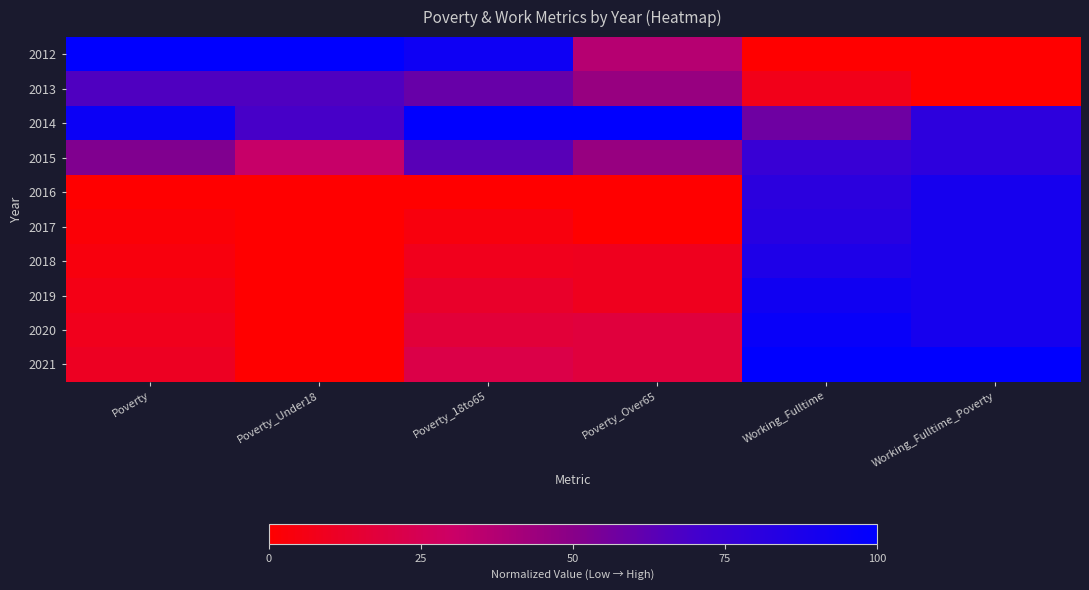

Reading right to left, transcribe all the data shown in this chart.

2012: Working_Fulltime_Poverty=0.0	Working_Fulltime=0.0	Poverty_Over65=0.4	Poverty_18to65=0.9	Poverty_Under18=1.0	Poverty=1.0
2013: Working_Fulltime_Poverty=0.0	Working_Fulltime=0.1	Poverty_Over65=0.5	Poverty_18to65=0.6	Poverty_Under18=0.7	Poverty=0.7
2014: Working_Fulltime_Poverty=0.8	Working_Fulltime=0.6	Poverty_Over65=1.0	Poverty_18to65=1.0	Poverty_Under18=0.7	Poverty=0.9
2015: Working_Fulltime_Poverty=0.8	Working_Fulltime=0.8	Poverty_Over65=0.5	Poverty_18to65=0.6	Poverty_Under18=0.3	Poverty=0.5
2016: Working_Fulltime_Poverty=0.9	Working_Fulltime=0.8	Poverty_Over65=0.0	Poverty_18to65=0.0	Poverty_Under18=0.0	Poverty=0.0
2017: Working_Fulltime_Poverty=0.9	Working_Fulltime=0.8	Poverty_Over65=0.0	Poverty_18to65=0.0	Poverty_Under18=0.0	Poverty=0.0
2018: Working_Fulltime_Poverty=0.9	Working_Fulltime=0.9	Poverty_Over65=0.1	Poverty_18to65=0.1	Poverty_Under18=0.0	Poverty=0.0
2019: Working_Fulltime_Poverty=0.9	Working_Fulltime=0.9	Poverty_Over65=0.1	Poverty_18to65=0.1	Poverty_Under18=0.0	Poverty=0.1
2020: Working_Fulltime_Poverty=0.9	Working_Fulltime=1.0	Poverty_Over65=0.2	Poverty_18to65=0.2	Poverty_Under18=0.0	Poverty=0.1
2021: Working_Fulltime_Poverty=1.0	Working_Fulltime=1.0	Poverty_Over65=0.2	Poverty_18to65=0.2	Poverty_Under18=0.0	Poverty=0.1